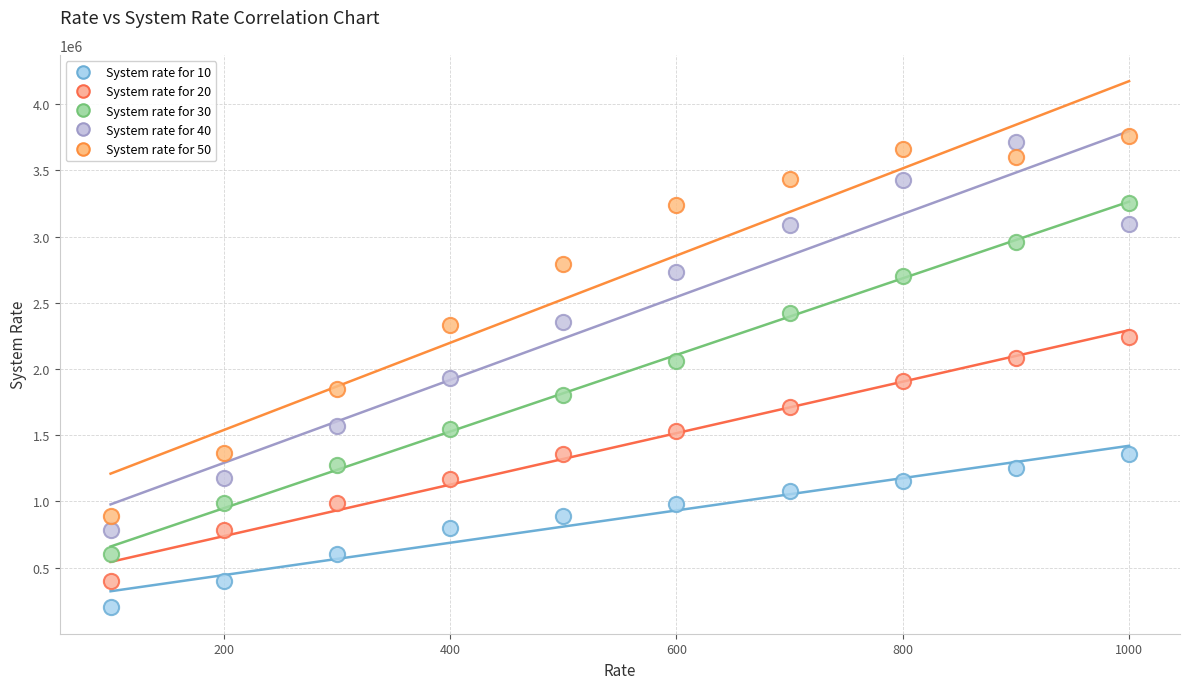

Which series reaches the minimum Y coordinate?

System rate for 10